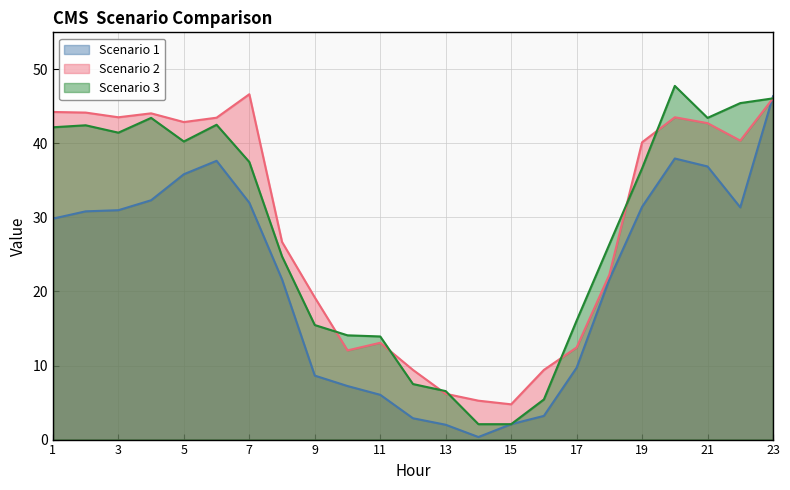

Which has a higher value, 14 or 8?

8